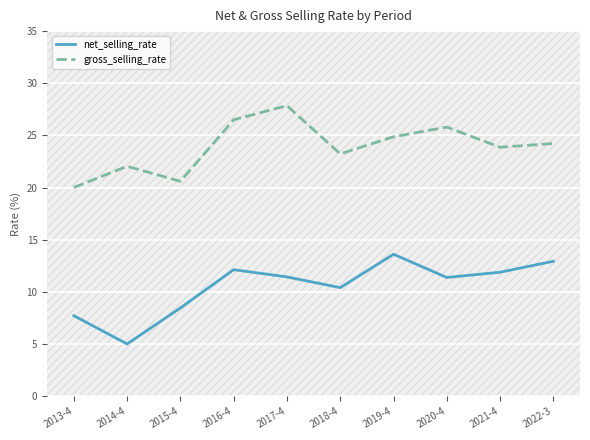

Rank the series at 2022-3 from highest to lowest value.

gross_selling_rate, net_selling_rate